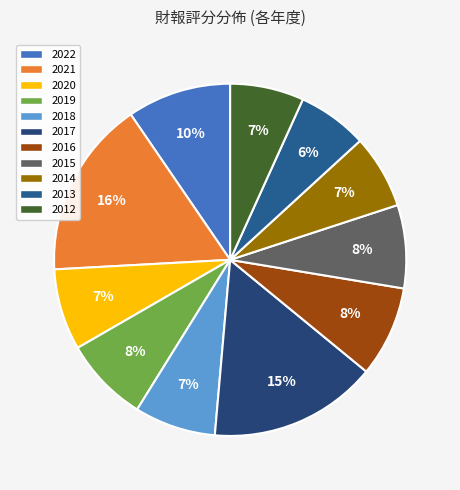

To the nearest percent, what is the average slice percentage?

9%